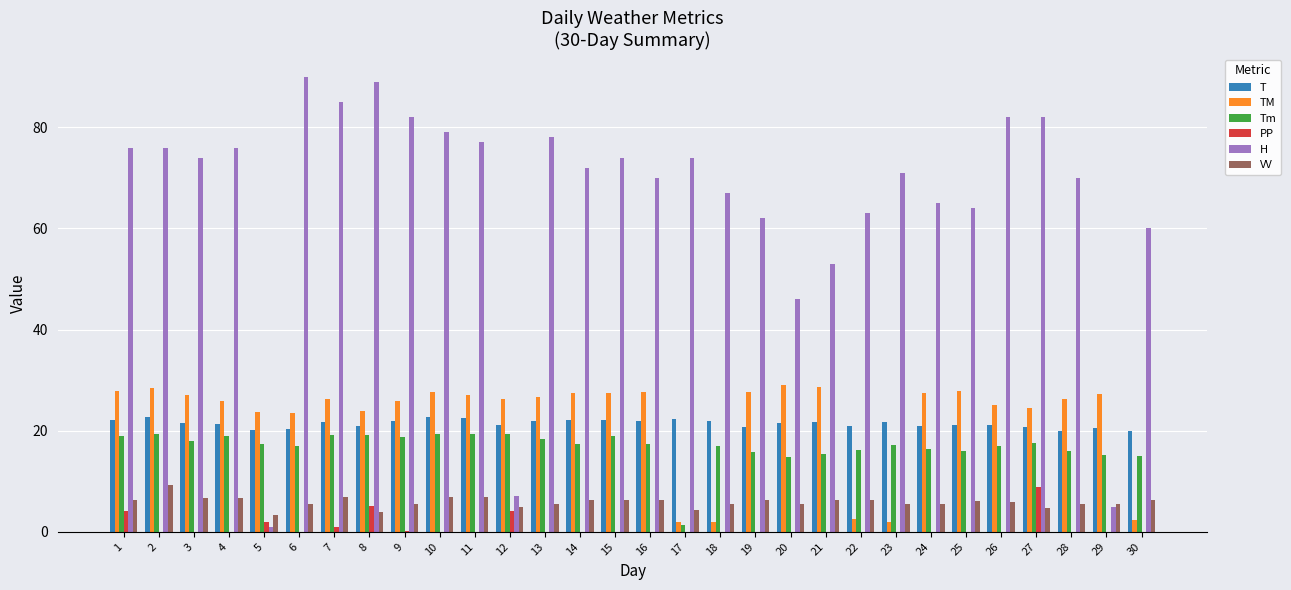

How many distinct data groups are displayed?

6